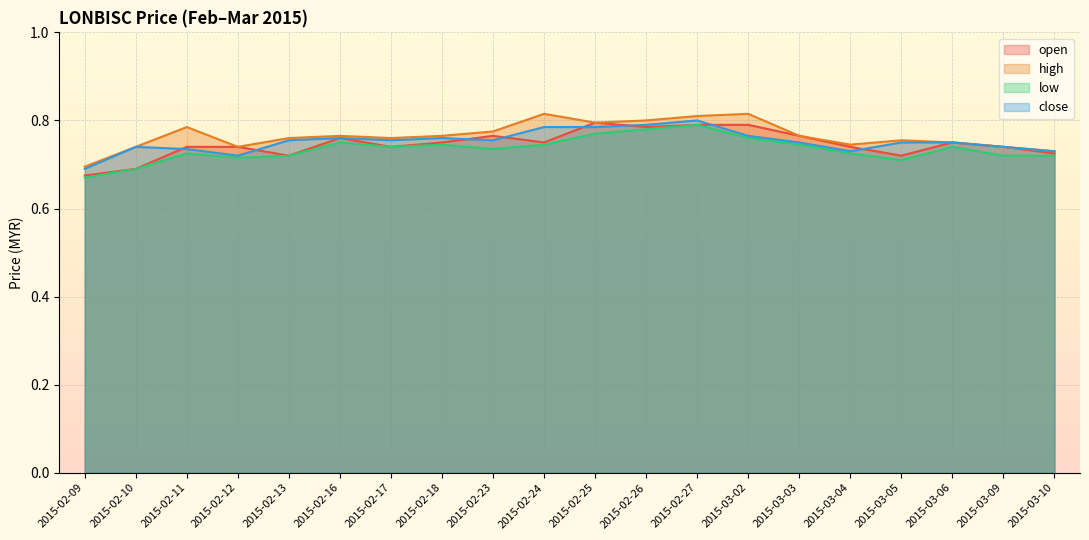

What are all the series names shown in the legend?

open, high, low, close